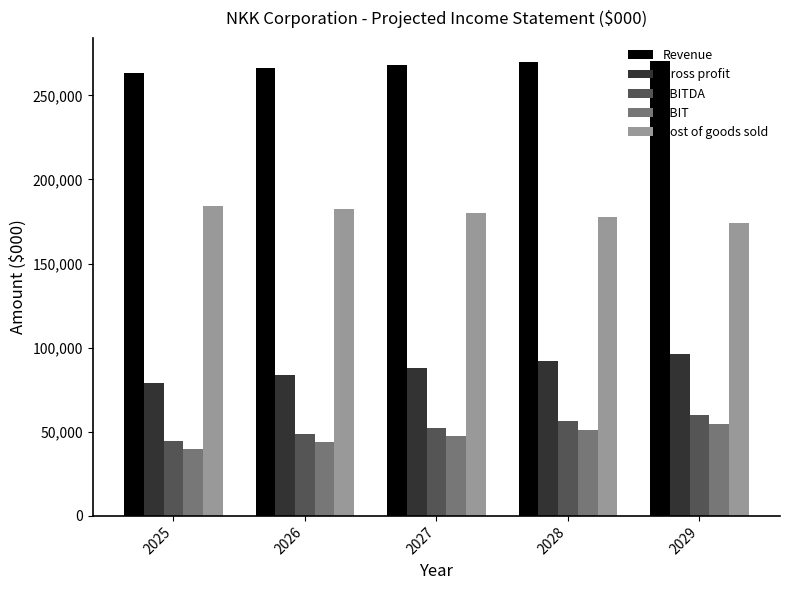

What is the difference between the highest and lowest values at 2028?

218404.1